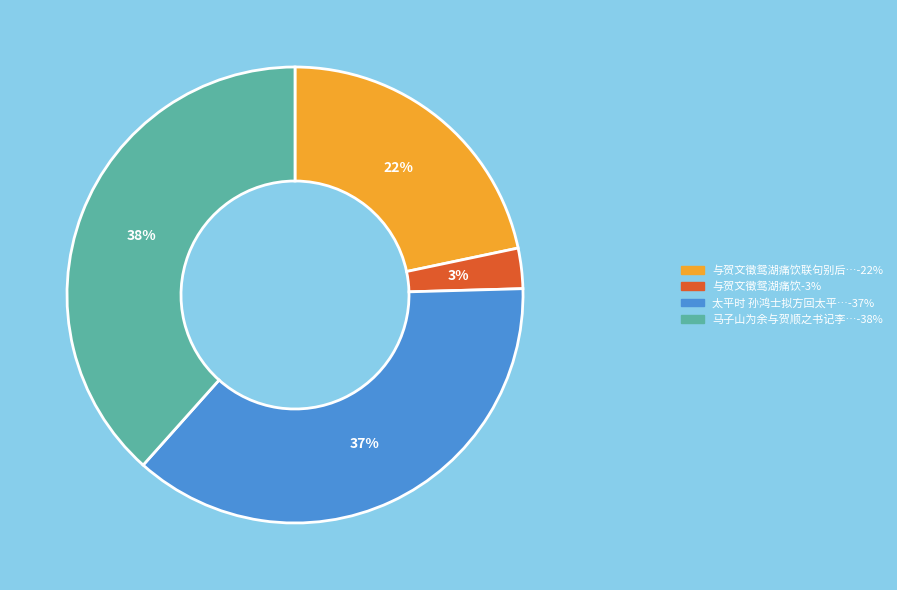

To the nearest percent, what is the average slice percentage?

25%